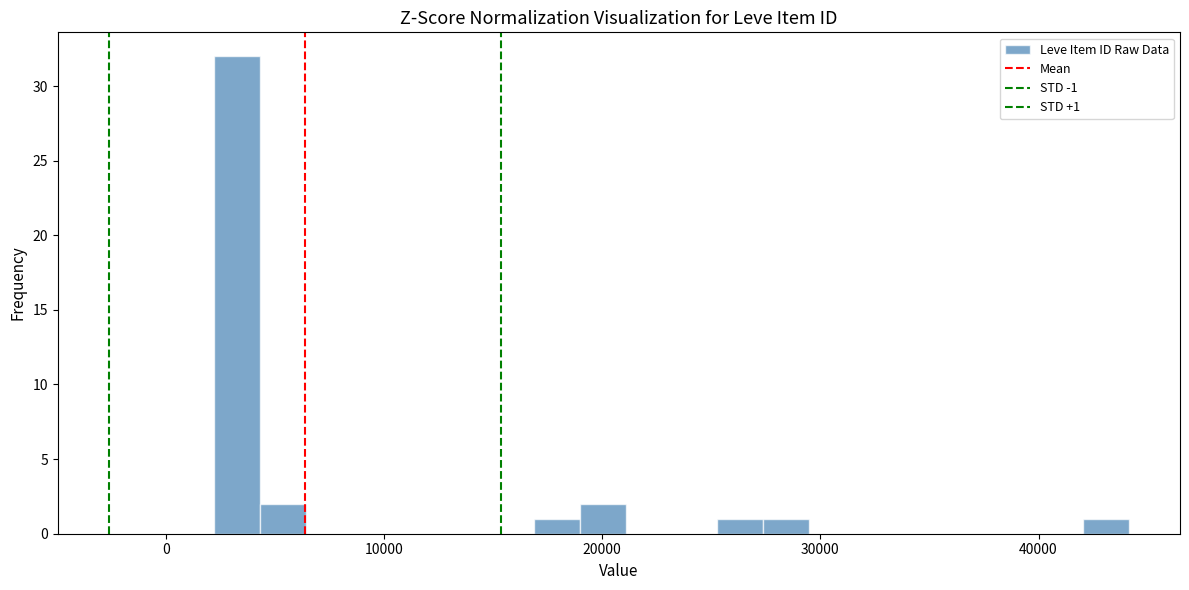

Read against the x-axis, roughly where is the centre of the tallest bar?

3000